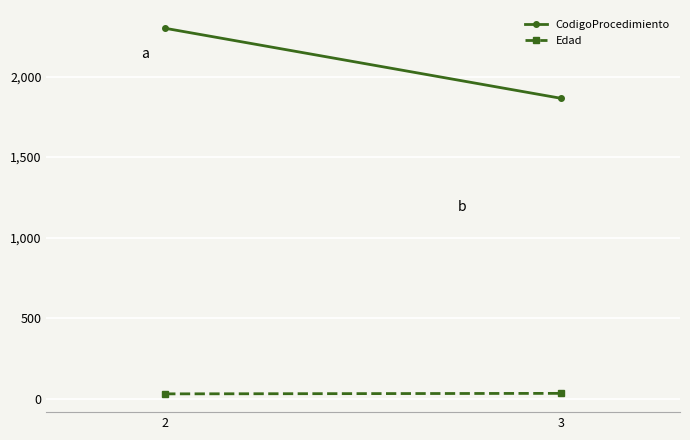

What are all the series names shown in the legend?

CodigoProcedimiento, Edad